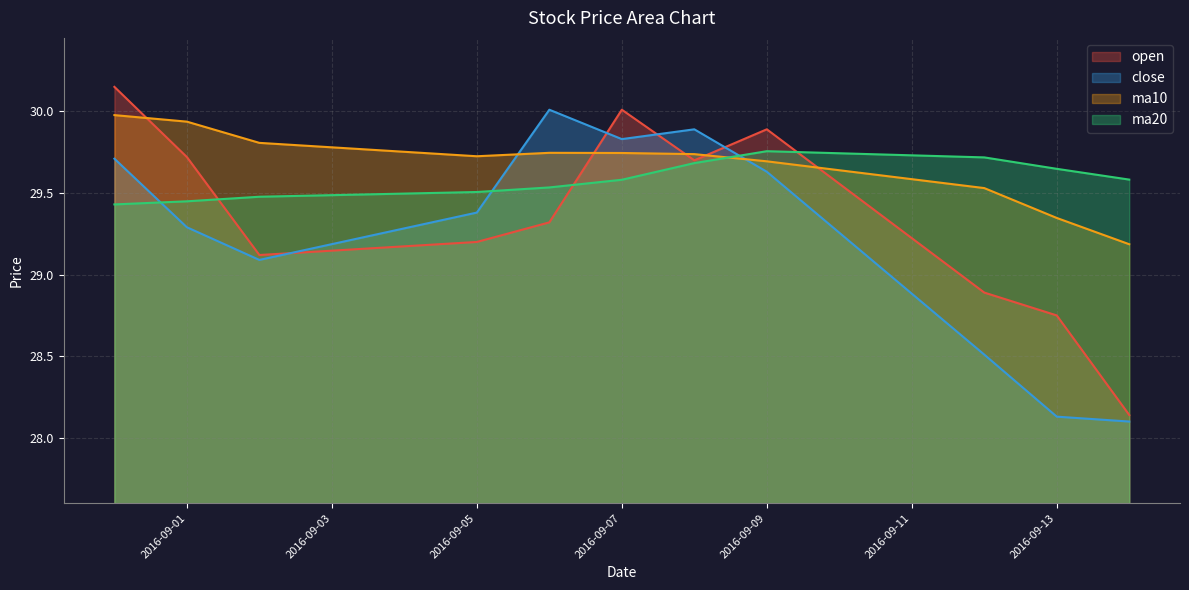

How many lines are shown in the chart?

4